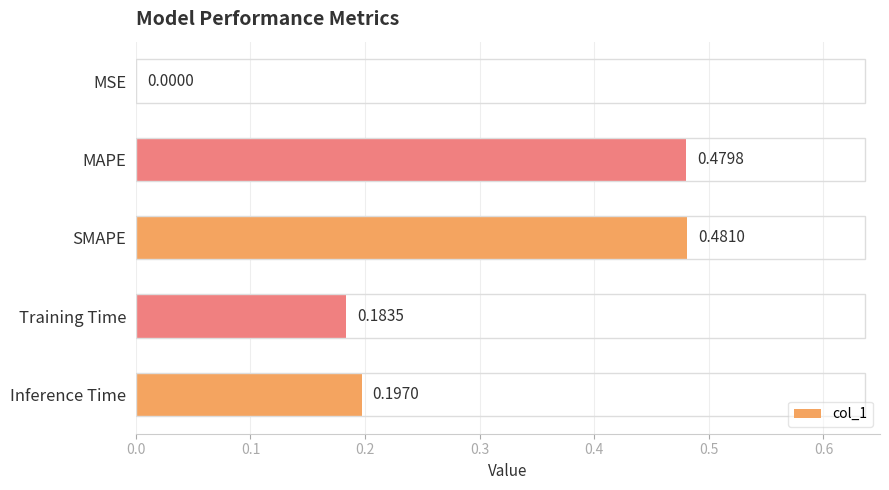

What is the sum of all values?

1.3